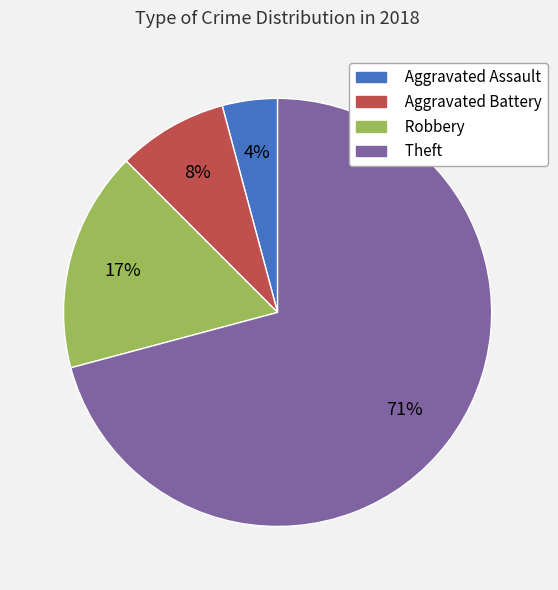

Between Aggravated Assault and Theft, which is larger?

Theft